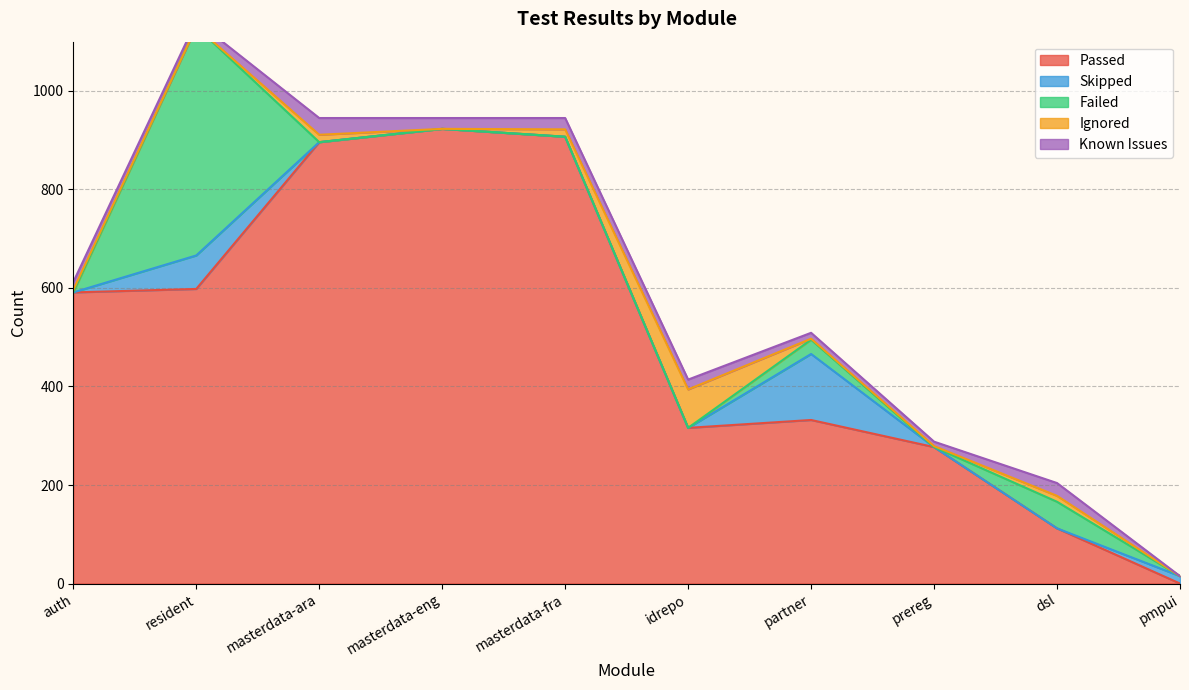

What value does the Passed series have at resident?

598